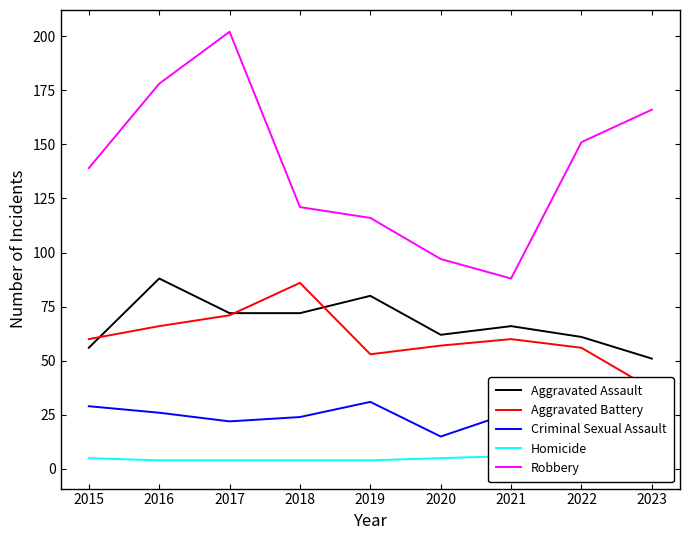

Which category has the highest value in the Robbery series?

2017